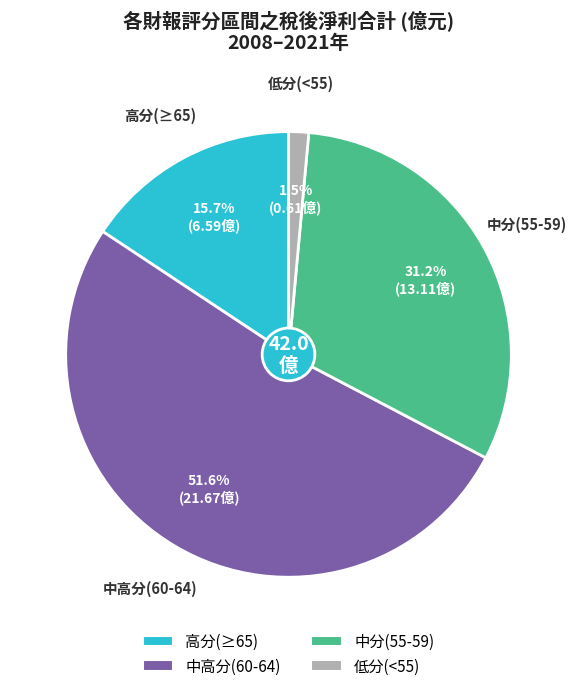

Does any single category account for the majority?

Yes